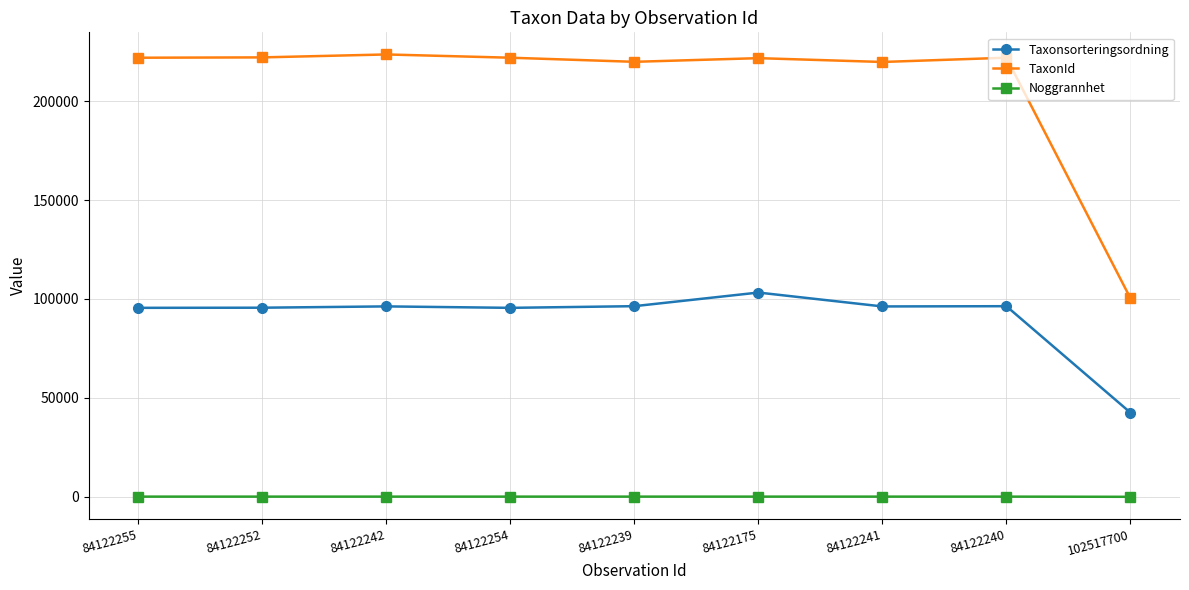

What is the label of the 2nd point from the right?

84122240